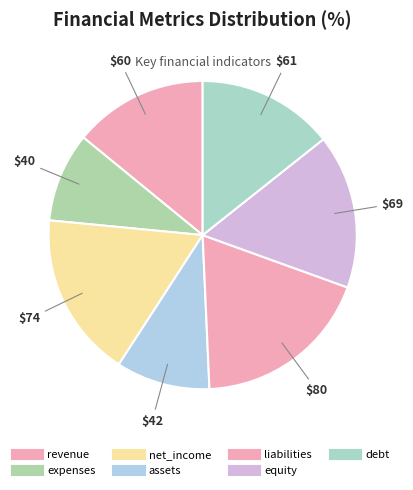

Is it true that net_income is 17% of the pie?

True